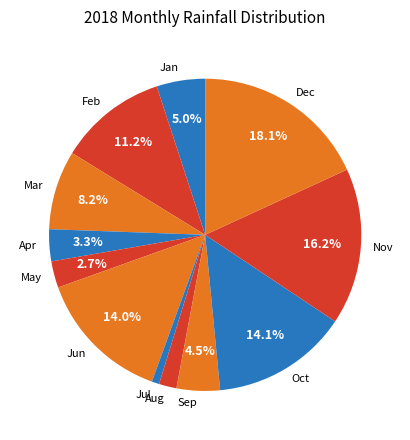

Which category has the smallest portion of the pie?

Jul